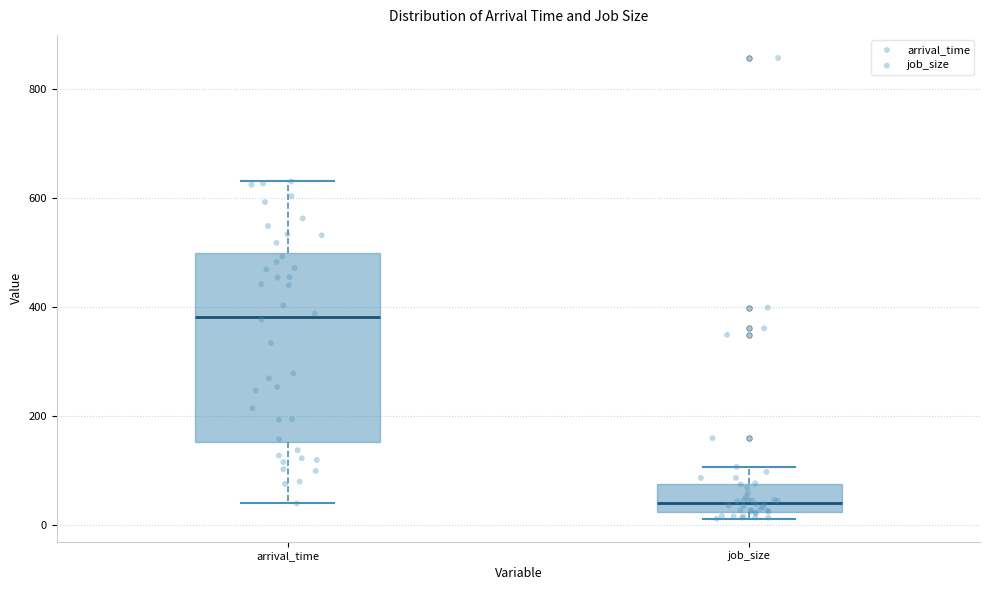

Which box is the tallest, from its lower edge to its upper edge?

arrival_time